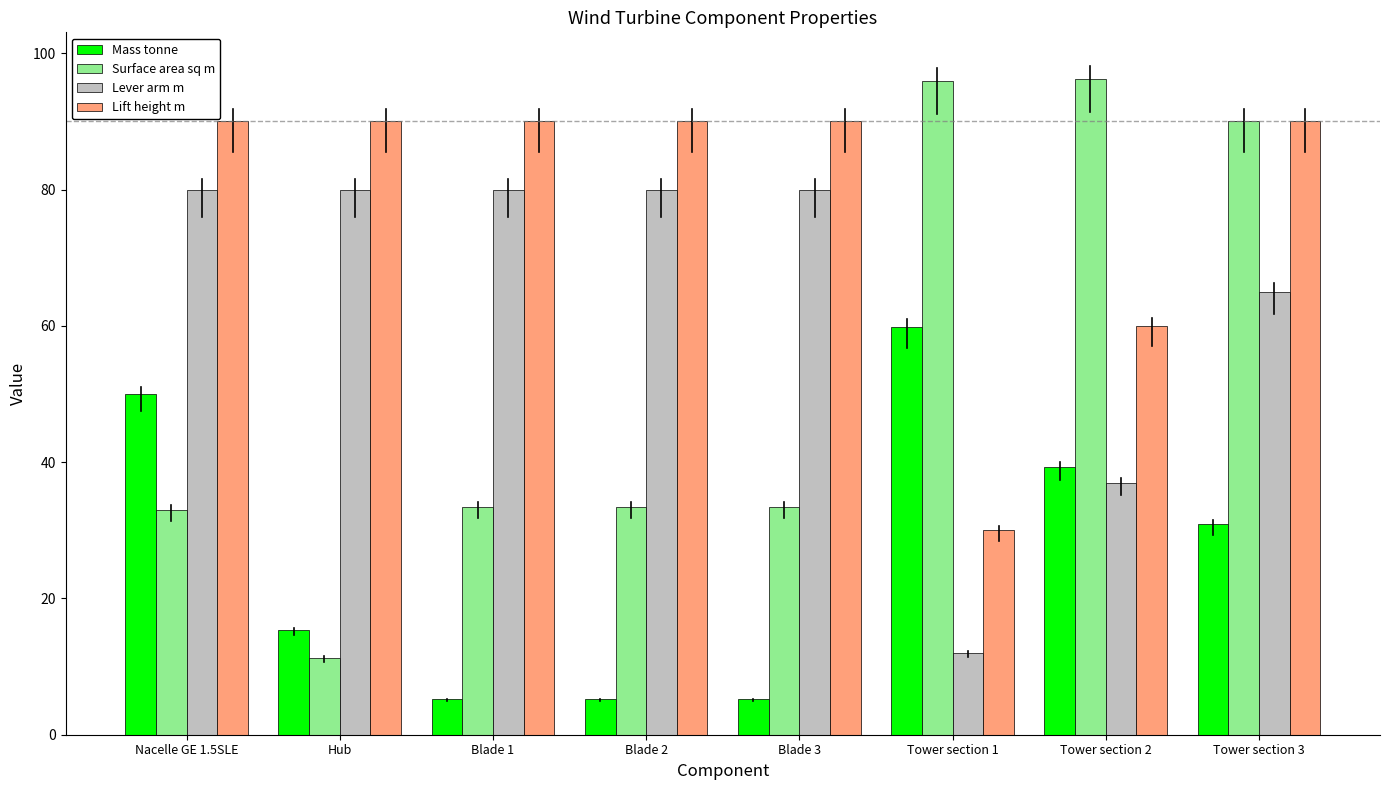

What is the difference between the highest and lowest values at Tower section 3?

59.1